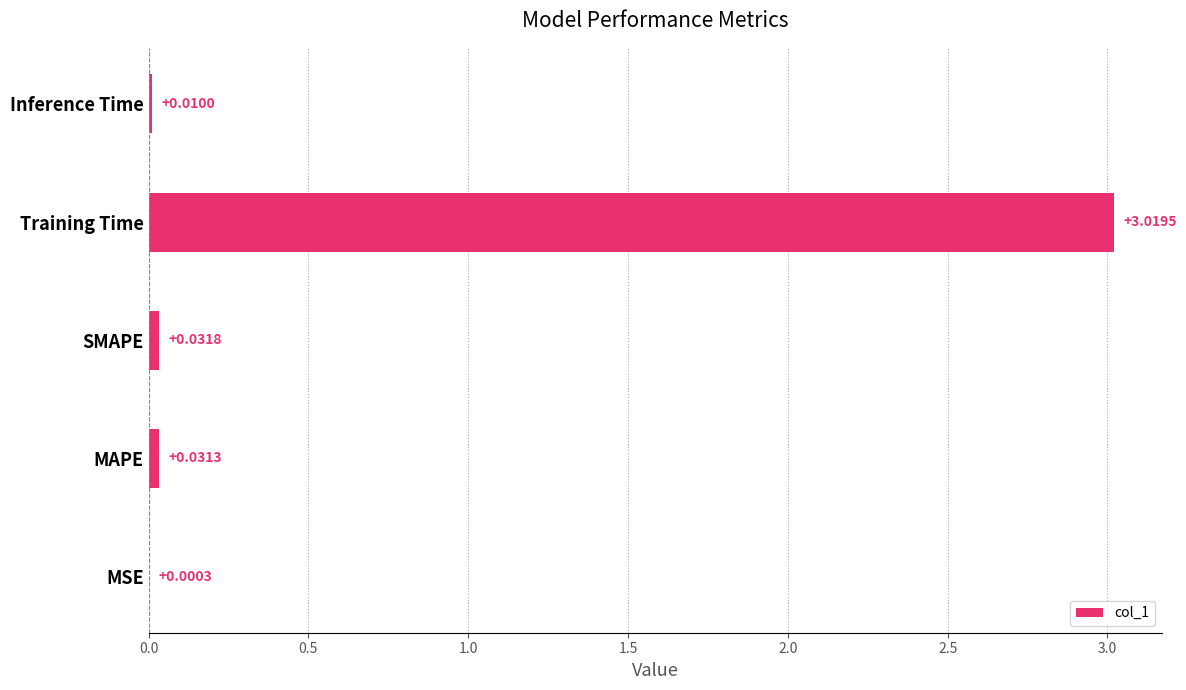

At which label is the value closest to 1?

SMAPE